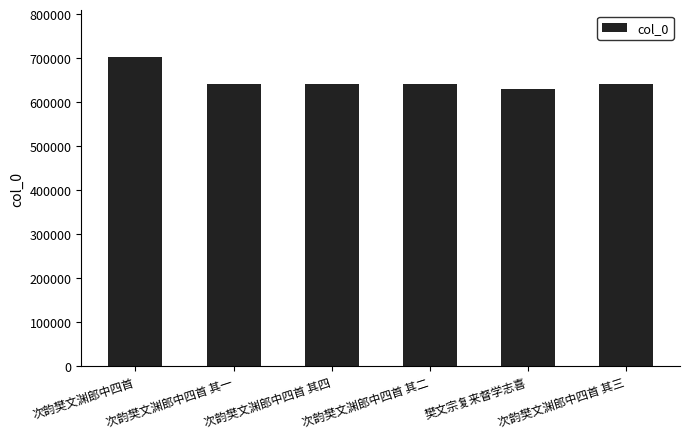

Between 樊文宗复来督学志喜 and 次韵樊文渊郎中四首, which is larger?

次韵樊文渊郎中四首